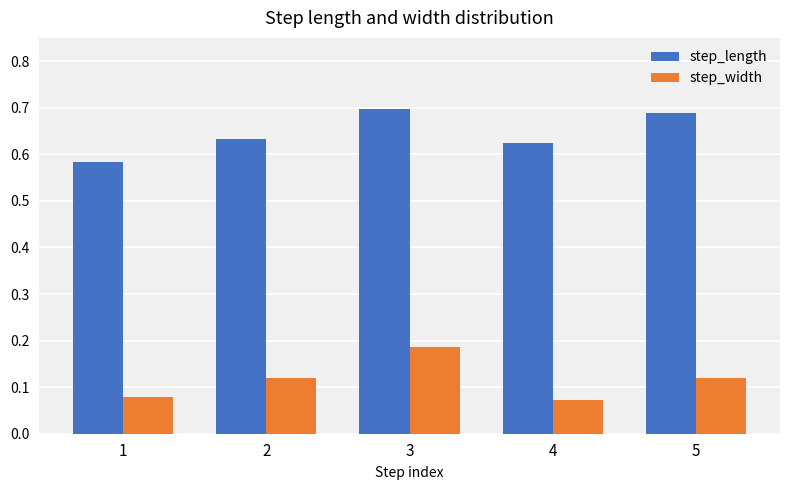

What is the difference between the highest and lowest values at 1?

0.5